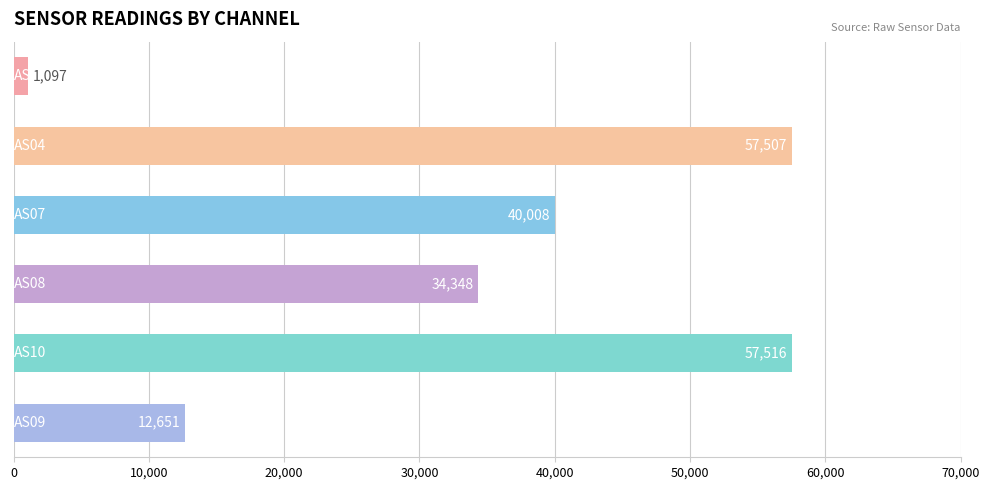

What is the value of the 3rd bar from the top?

40008